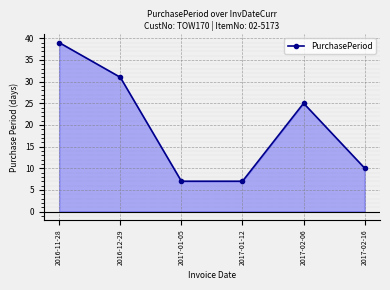

At which label is the value closest to 23?

2017-02-06